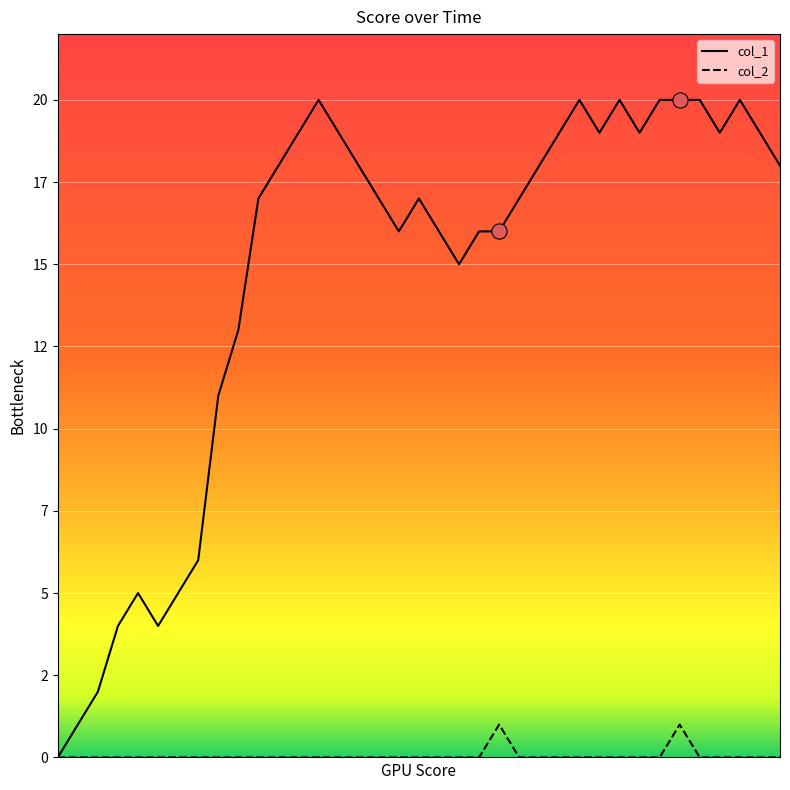

What are all the series names shown in the legend?

col_1, col_2